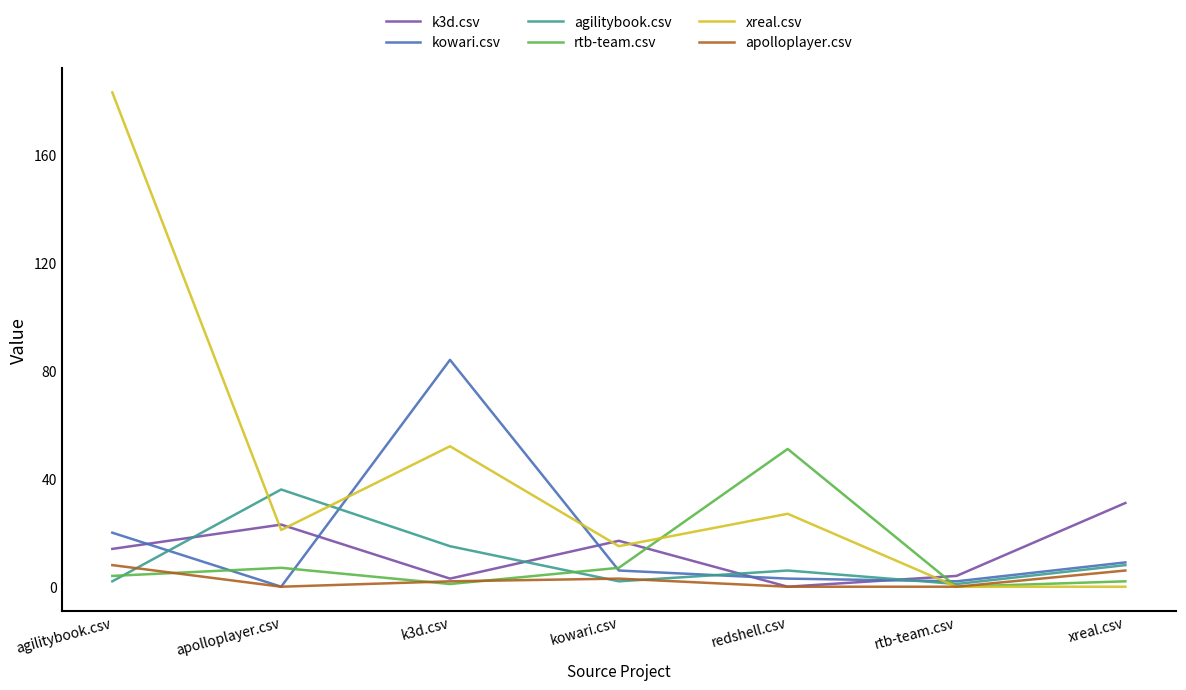

Which series has the largest total across all categories?

xreal.csv